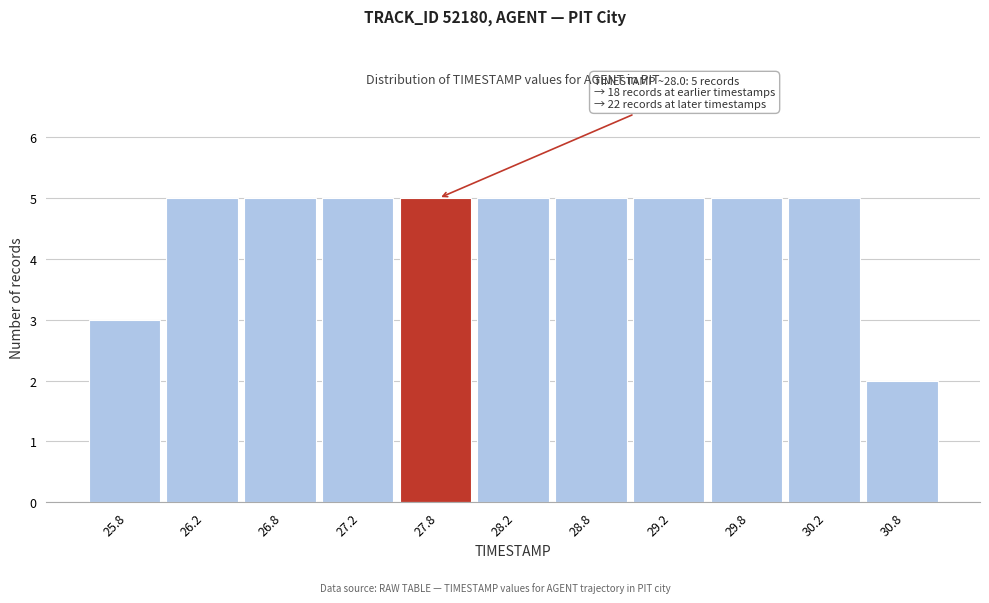

Reading left to right, list all the values displayed in this chart.

25.8=3	26.2=5	26.8=5	27.2=5	27.8=5	28.2=5	28.8=5	29.2=5	29.8=5	30.2=5	30.8=2